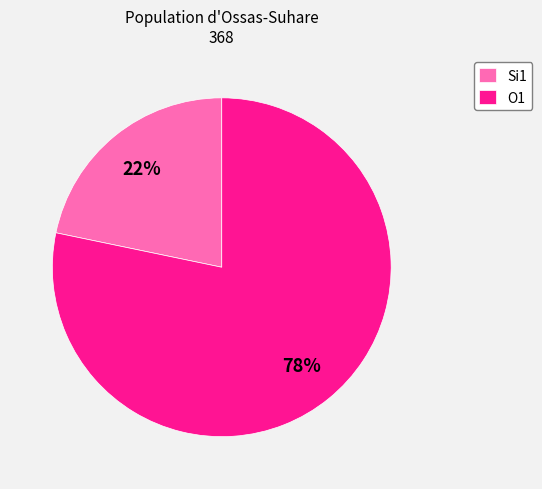

How many slices are in this pie chart?

2